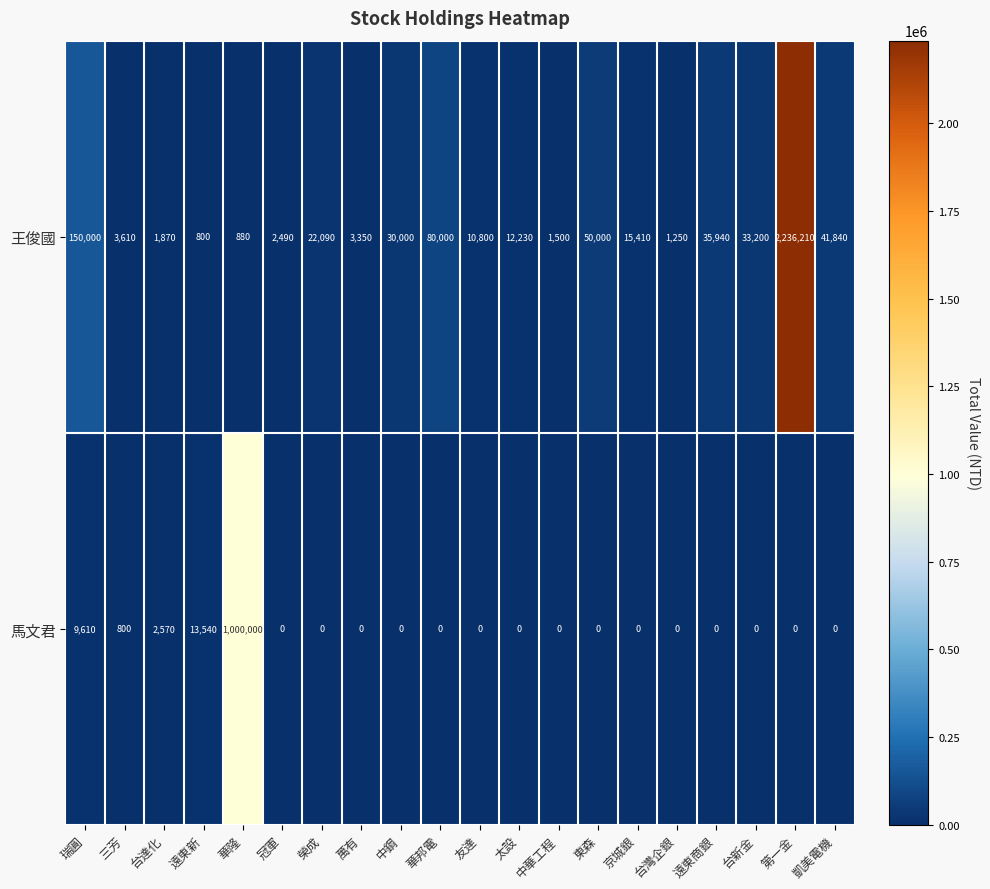

The 王俊國 series shows 33200 at 台新金. True or false?

True